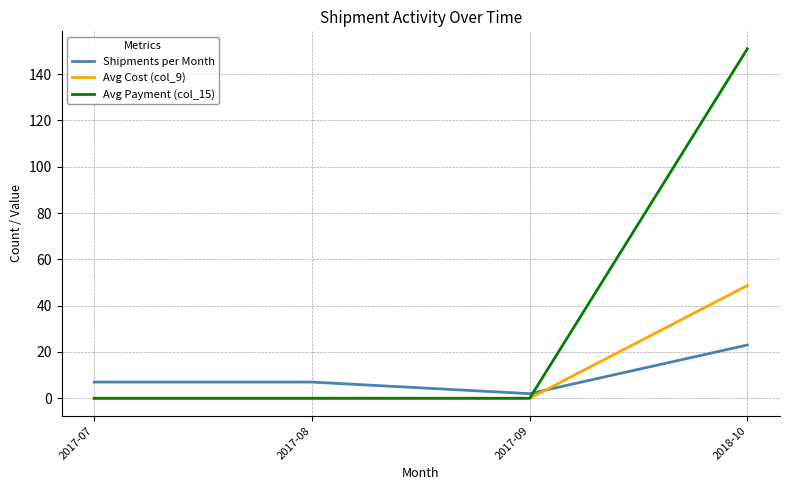

The Avg Payment (col_15) series shows -62.7 at 2017-07. True or false?

False